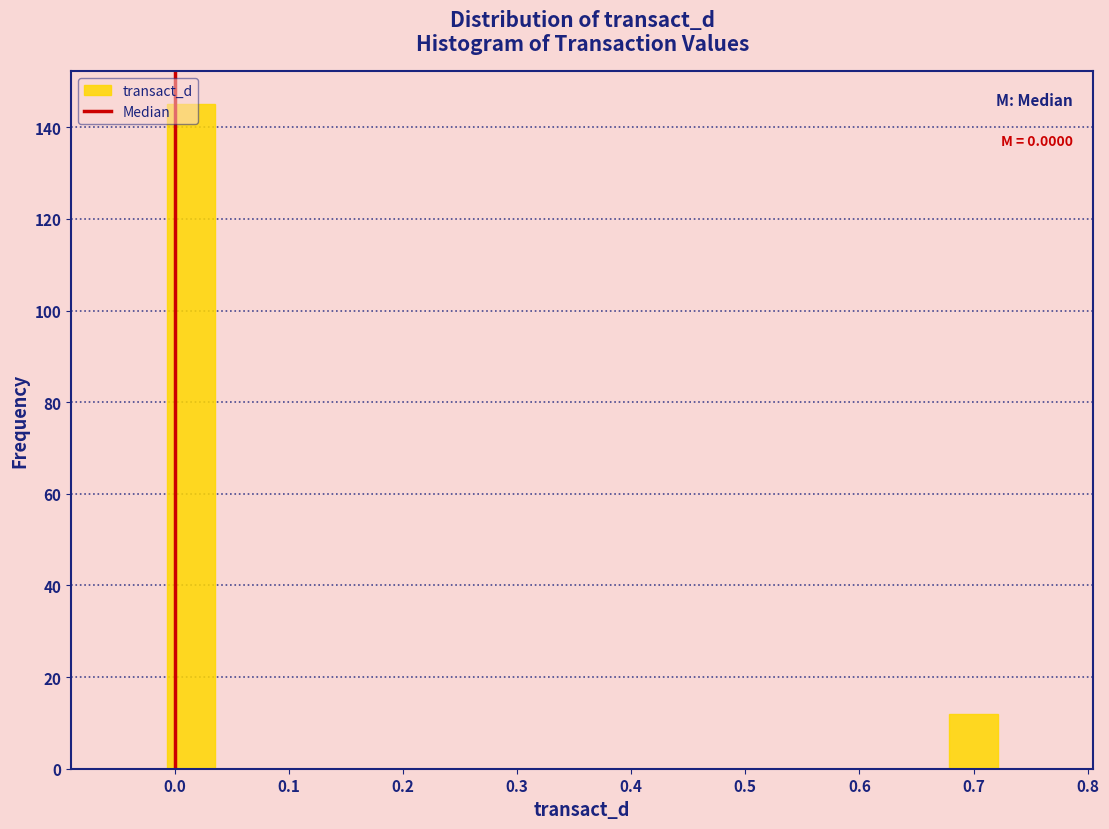

Which range on the x-axis has the tallest bar?

-0.01 to 0.04